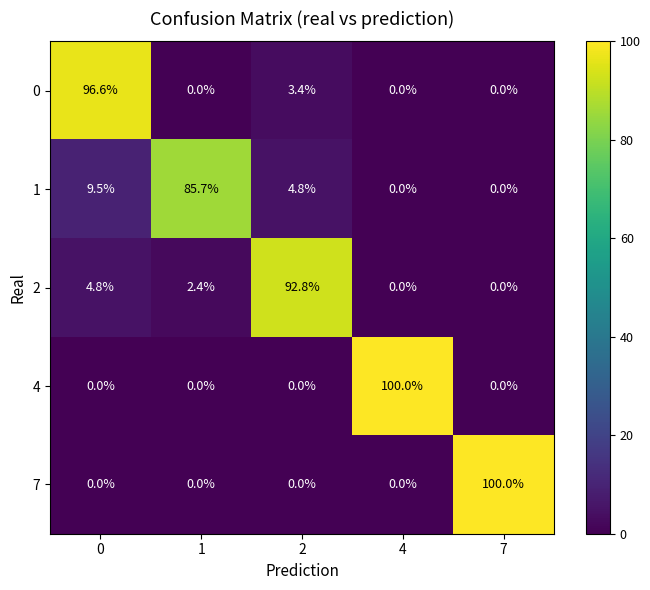

What is the maximum value shown in the chart?

100.0